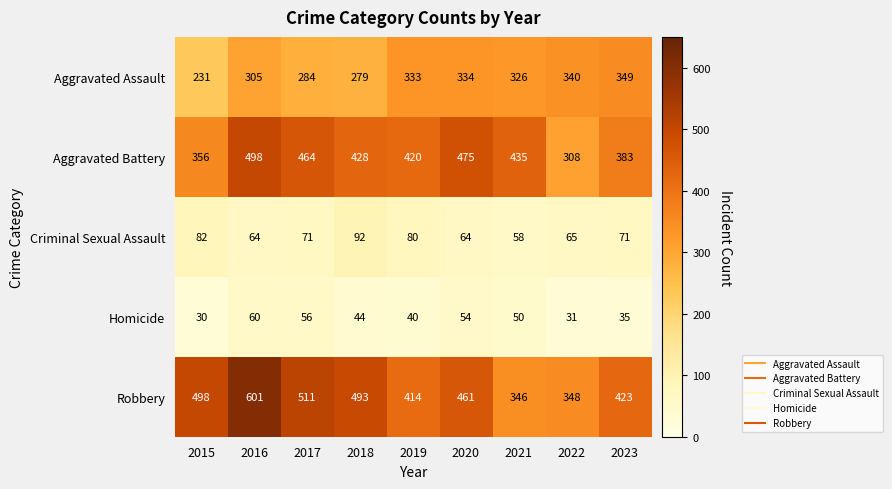

What is the greatest value displayed?

601